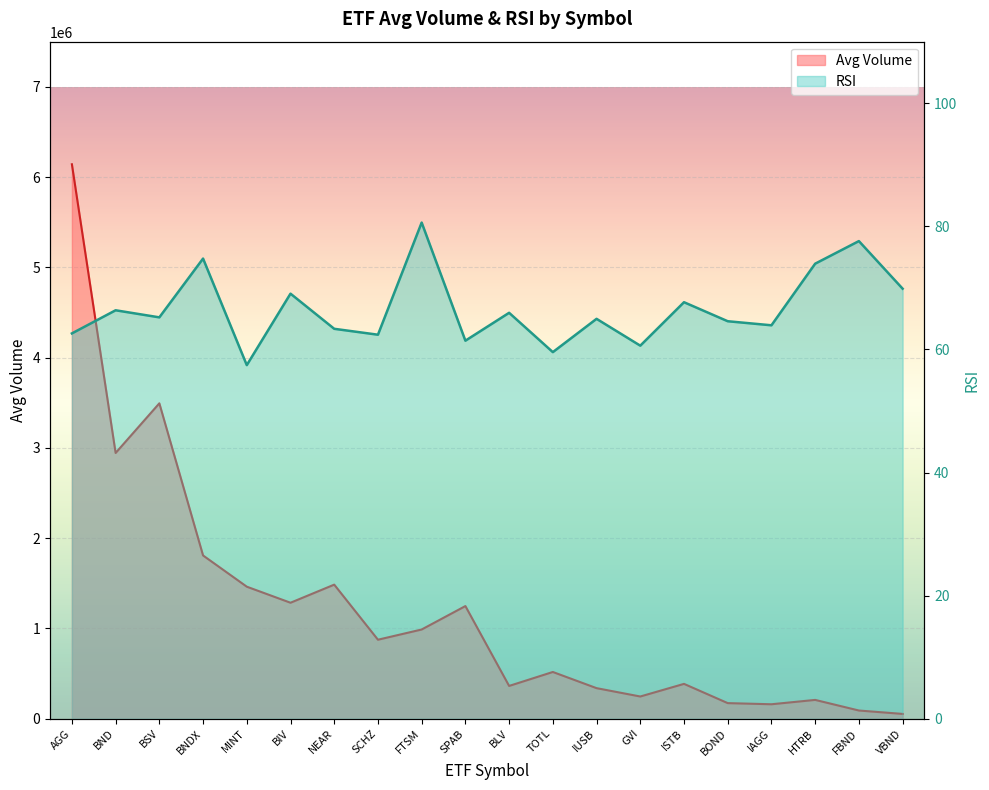

What value does the RSI series have at GVI?

60.6